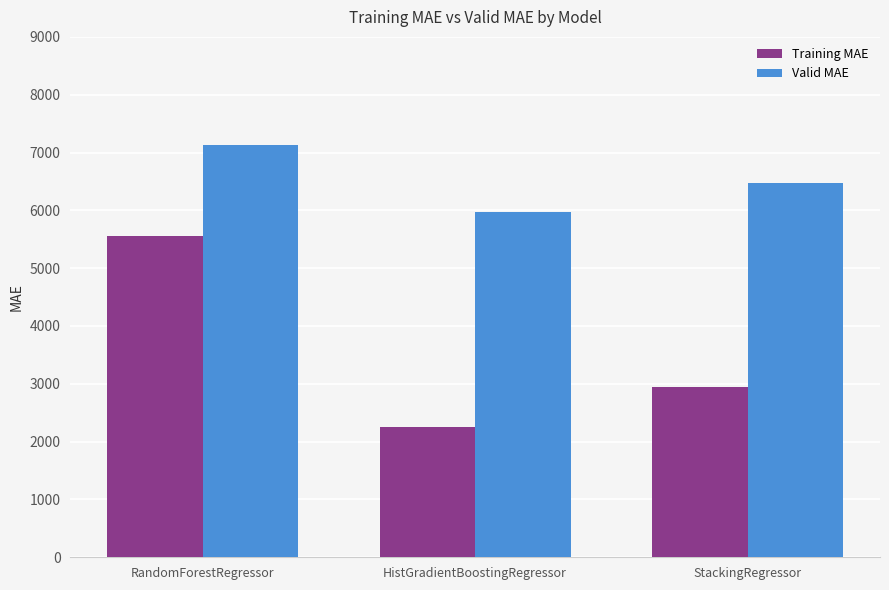

List the series in order of their peak value, lowest first.

Training MAE, Valid MAE